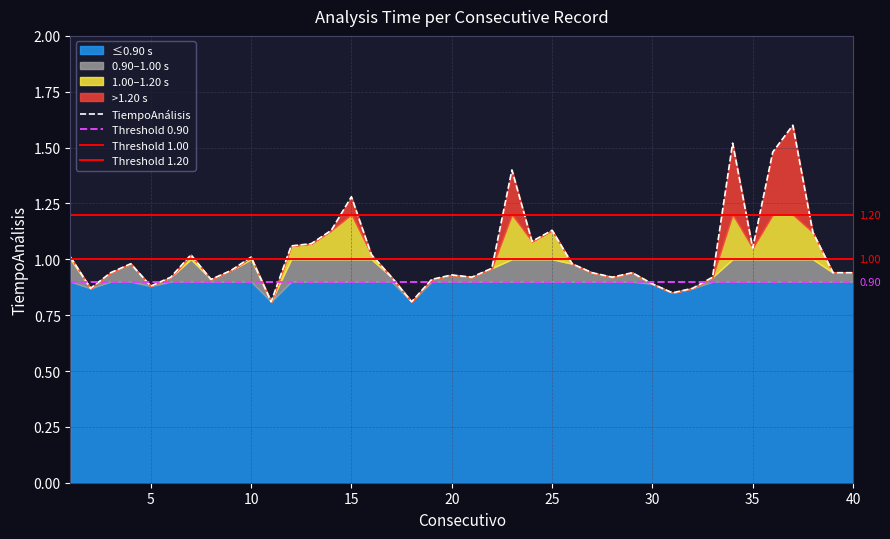

Reading left to right, what are all the values shown in this chart?

1.0	0.9	0.9	1.0	0.9	0.9	1.0	0.9	0.9	1.0	0.8	1.1	1.1	1.1	1.3	1.0	0.9	0.8	0.9	0.9	0.9	1.0	1.4	1.1	1.1	1.0	0.9	0.9	0.9	0.9	0.8	0.9	0.9	1.5	1.1	1.5	1.6	1.1	0.9	0.9